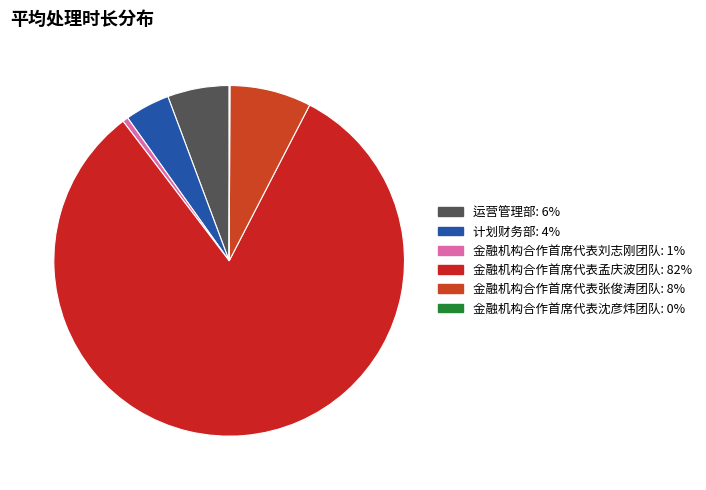

Rank the categories by value from lowest to highest.

金融机构合作首席代表沈彦炜团队, 金融机构合作首席代表刘志刚团队, 计划财务部, 运营管理部, 金融机构合作首席代表张俊涛团队, 金融机构合作首席代表孟庆波团队